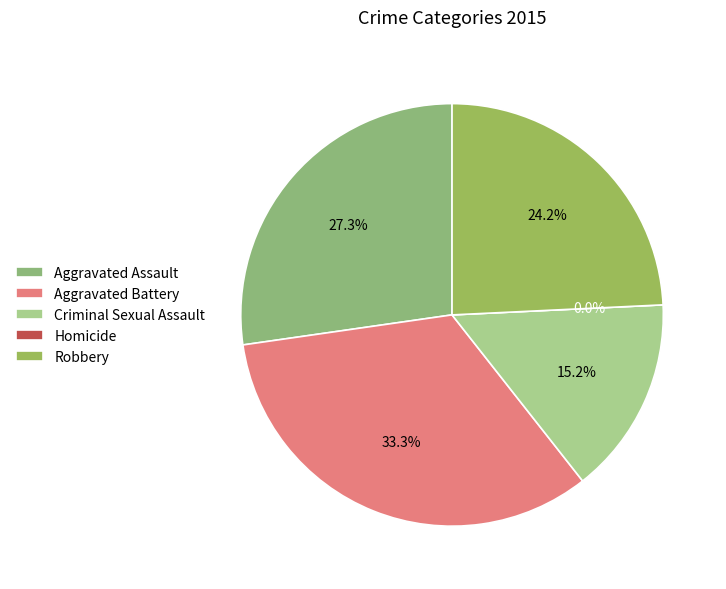

The Aggravated Battery slice represents 24% of the pie. True or false?

False